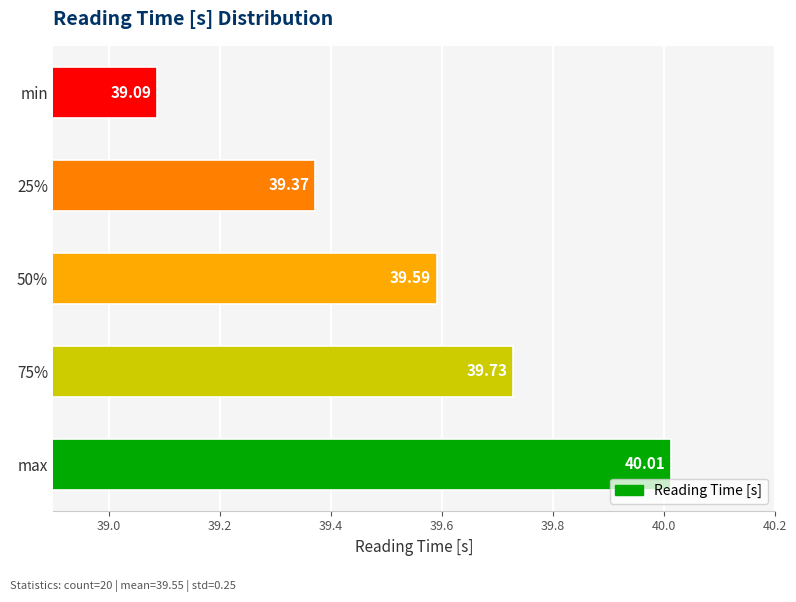

Which label corresponds to the smallest value in the chart?

min